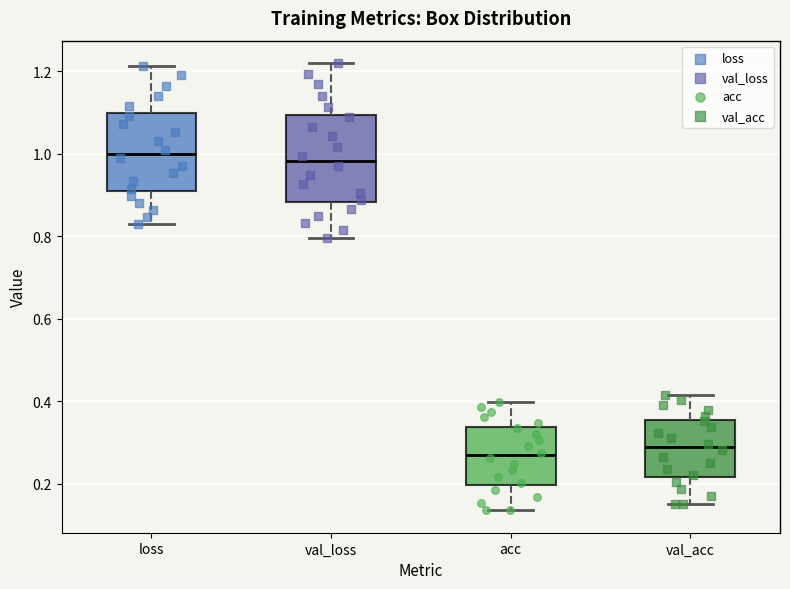

Where does the median line of the box for acc sit on the y-axis? The values are not printed on the chart, so give them approximately, as read against the axis.

0.26